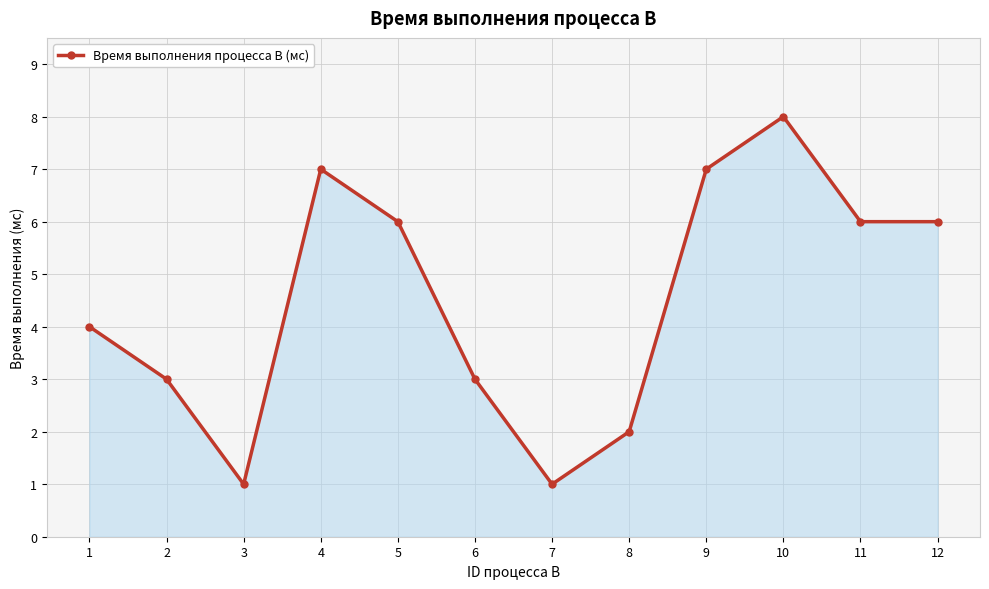

What is the minimum value shown in the chart?

1